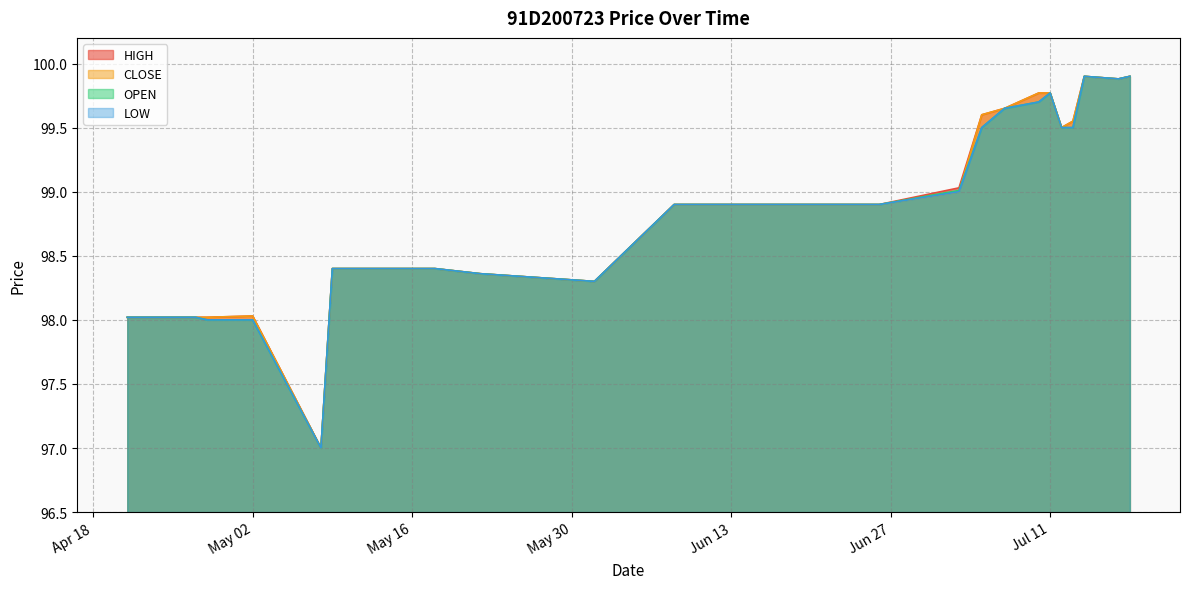

Reading left to right, list all the values displayed in this chart.

HIGH: 98.0	98.0	98.0	98.0	98.0	97.0	98.4	98.4	98.4	98.4	98.3	98.9	98.9	99.0	99.6	99.7	99.8	99.8	99.5	99.5	99.9	99.9	99.9
CLOSE: 98.0	98.0	98.0	98.0	98.0	97.0	98.4	98.4	98.4	98.4	98.3	98.9	98.9	99.0	99.6	99.7	99.8	99.8	99.5	99.5	99.9	99.9	99.9
OPEN: 98.0	98.0	98.0	98.0	98.0	97.0	98.4	98.4	98.4	98.4	98.3	98.9	98.9	99.0	99.5	99.7	99.7	99.8	99.5	99.5	99.9	99.9	99.9
LOW: 98.0	98.0	98.0	98.0	98.0	97.0	98.4	98.4	98.4	98.4	98.3	98.9	98.9	99.0	99.5	99.7	99.7	99.8	99.5	99.5	99.9	99.9	99.9